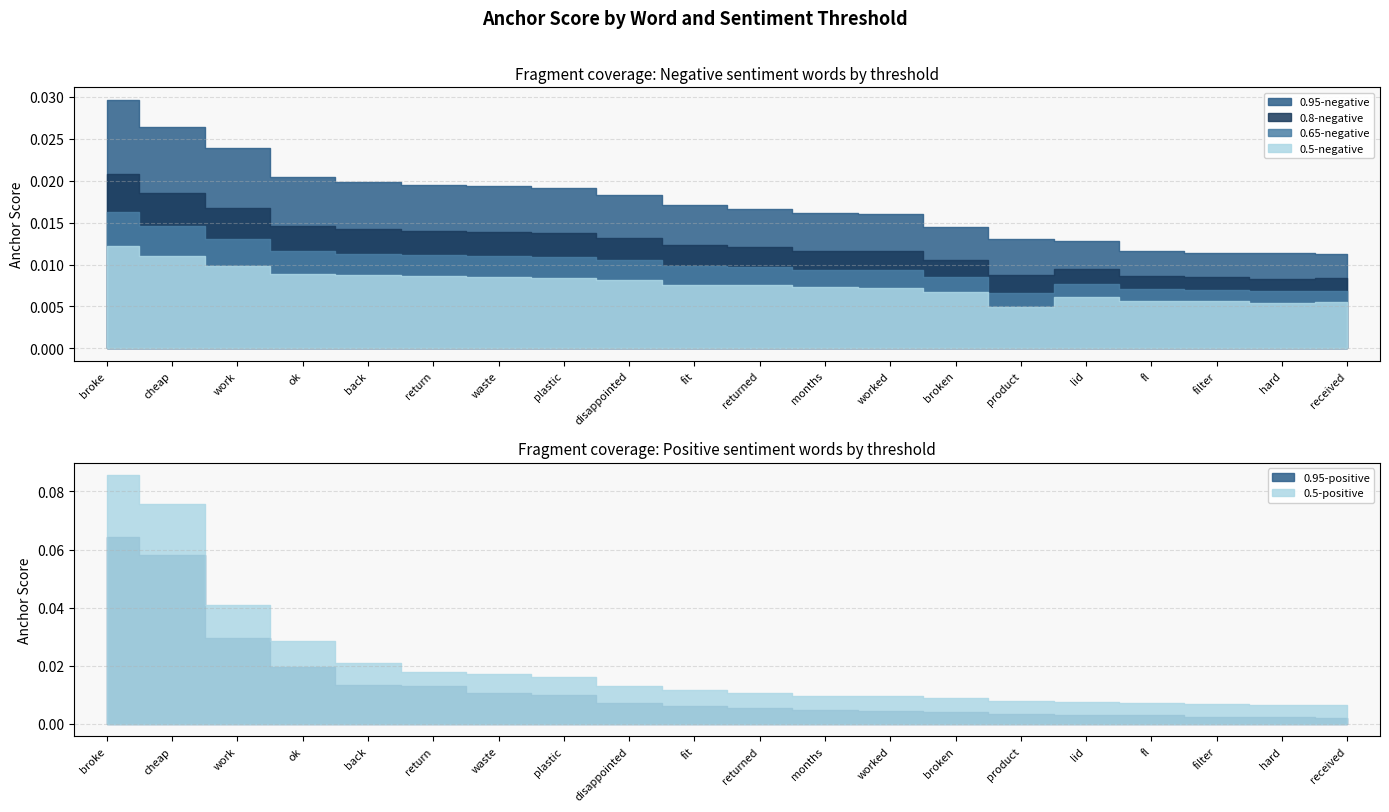

At which category is the sum across all series the highest?

broke